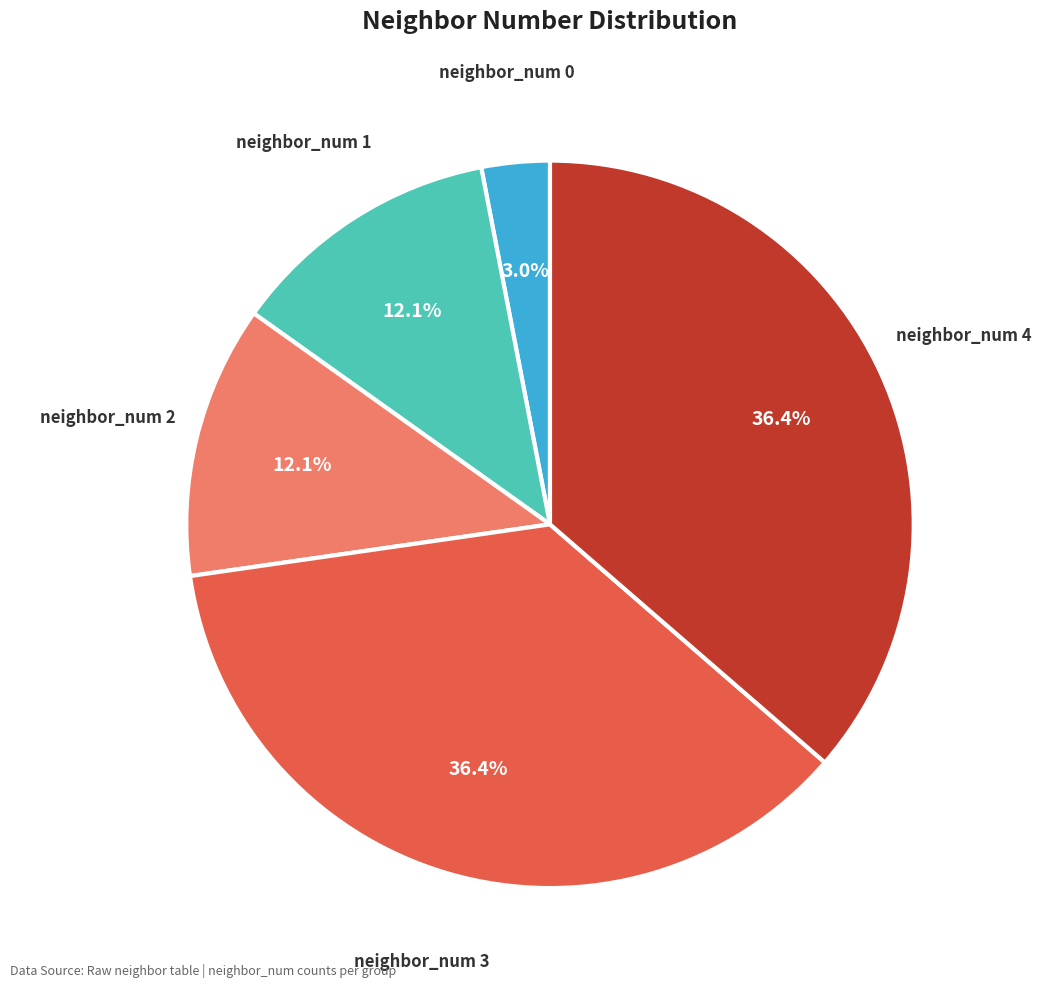

Is there a majority slice in this chart?

No